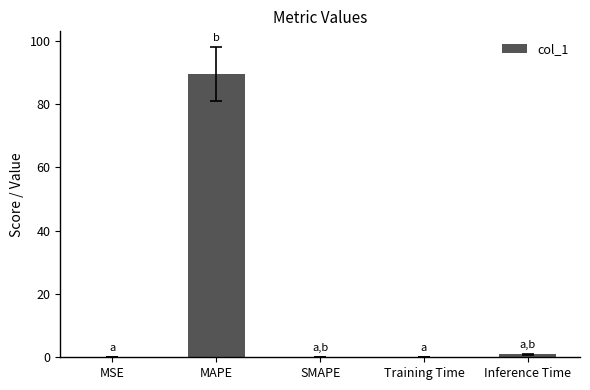

What is the greatest value displayed?

89.5